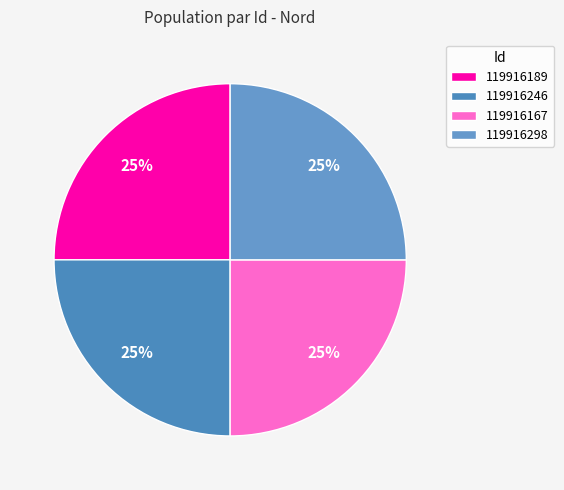

Does 119916298 account for over 50% of the chart?

No